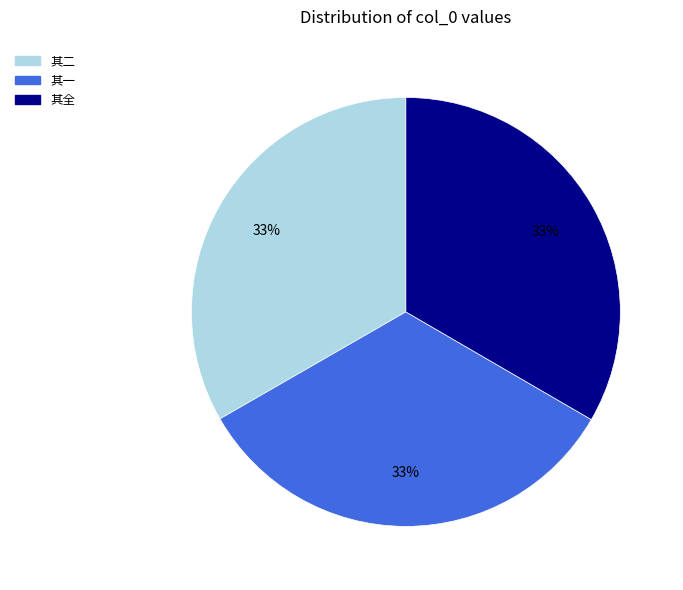

How many segments does this pie chart have?

3